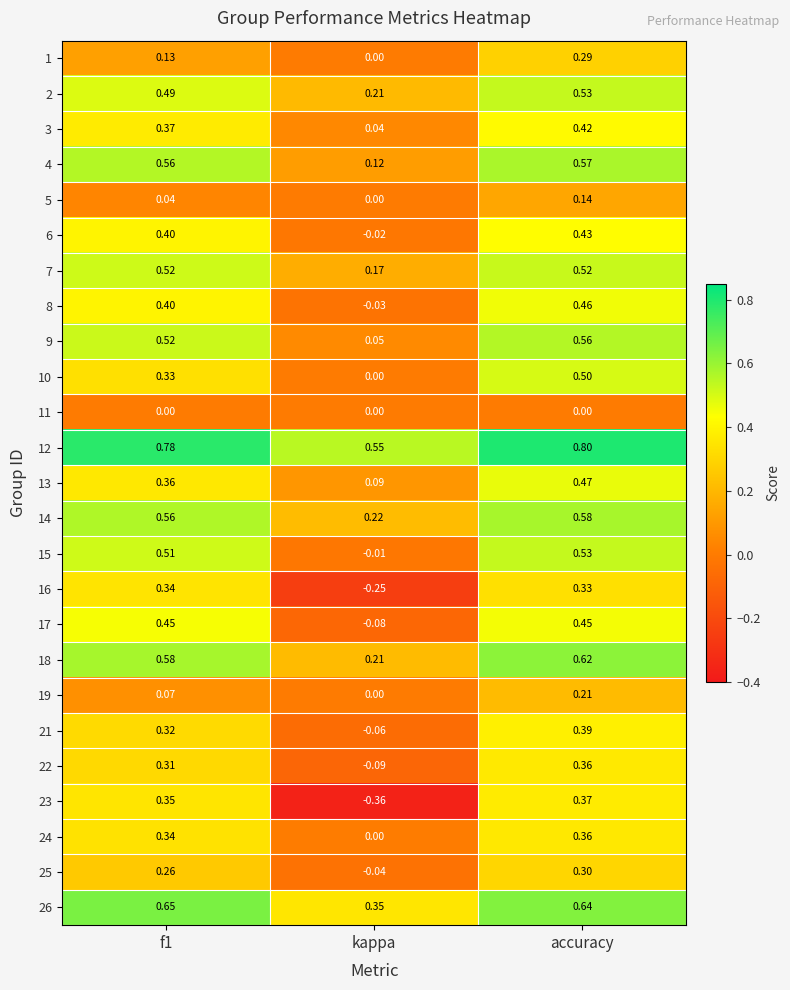

At which label is 25 closest to 0?

kappa